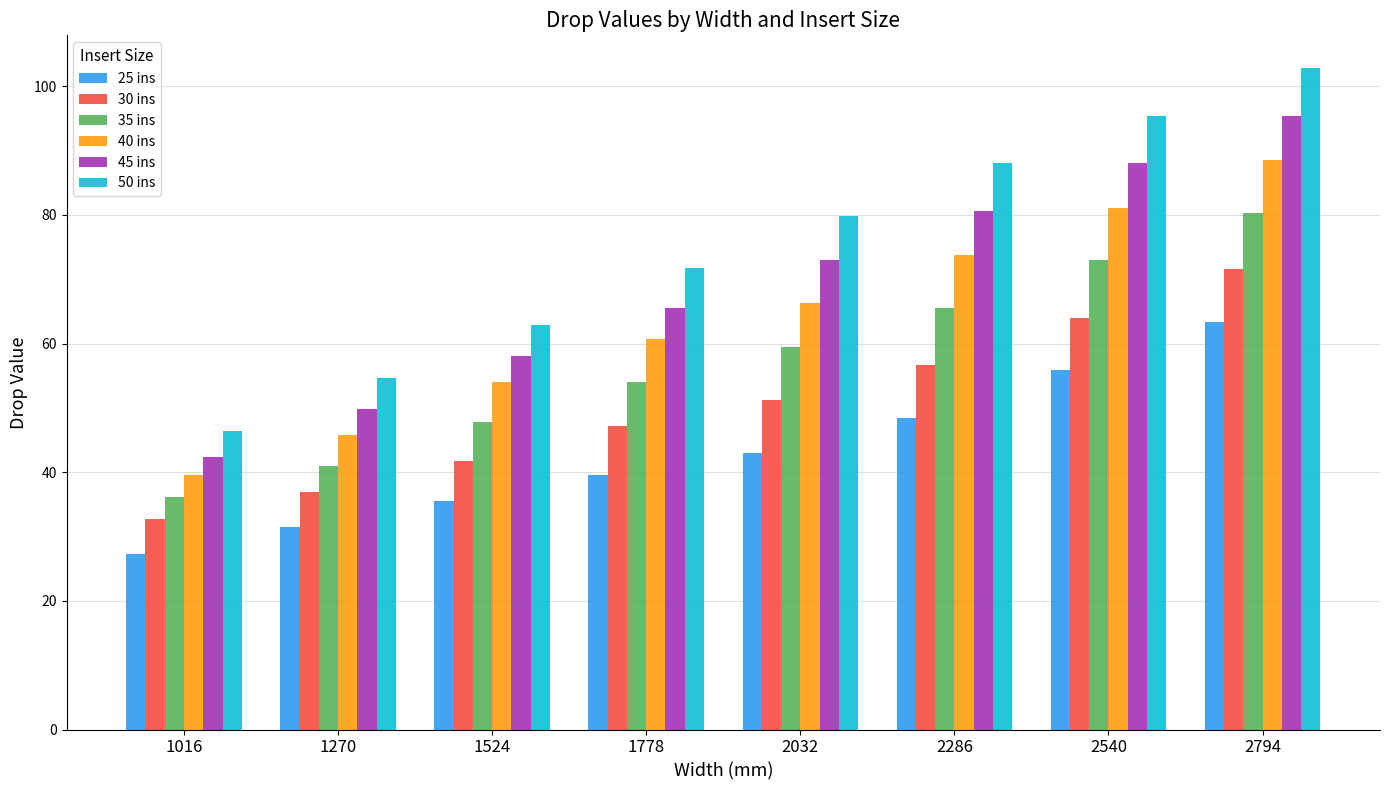

Are the bars grouped side by side (vs. stacked)?

Yes